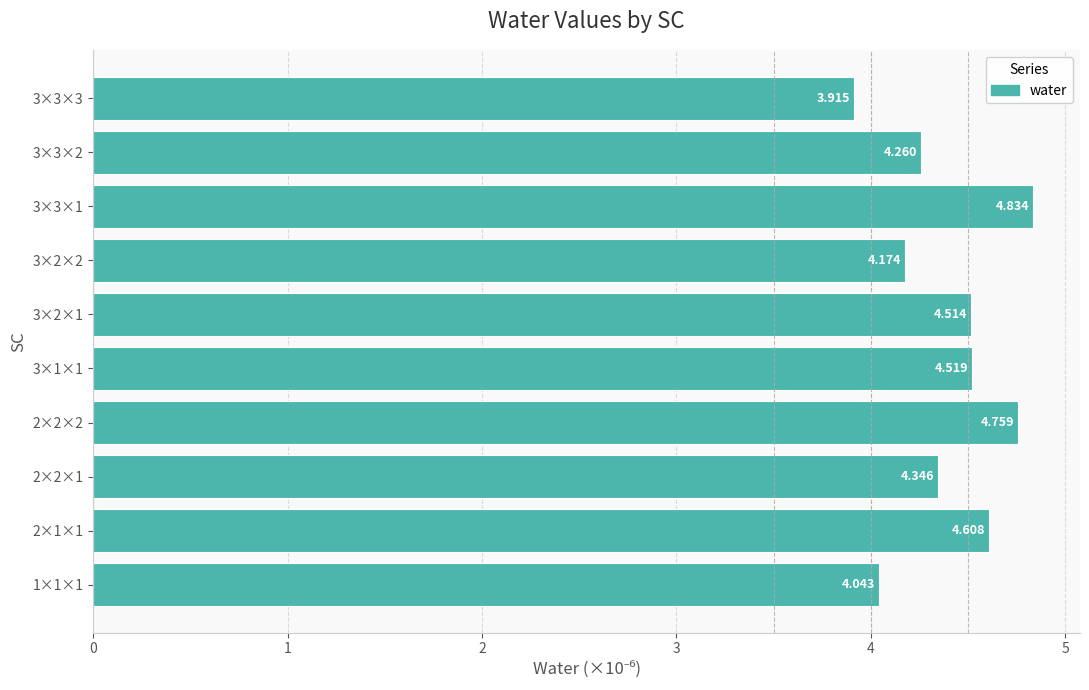

List the labels in order of value, largest first.

3×3×1, 2×2×2, 2×1×1, 3×1×1, 3×2×1, 2×2×1, 3×3×2, 3×2×2, 1×1×1, 3×3×3